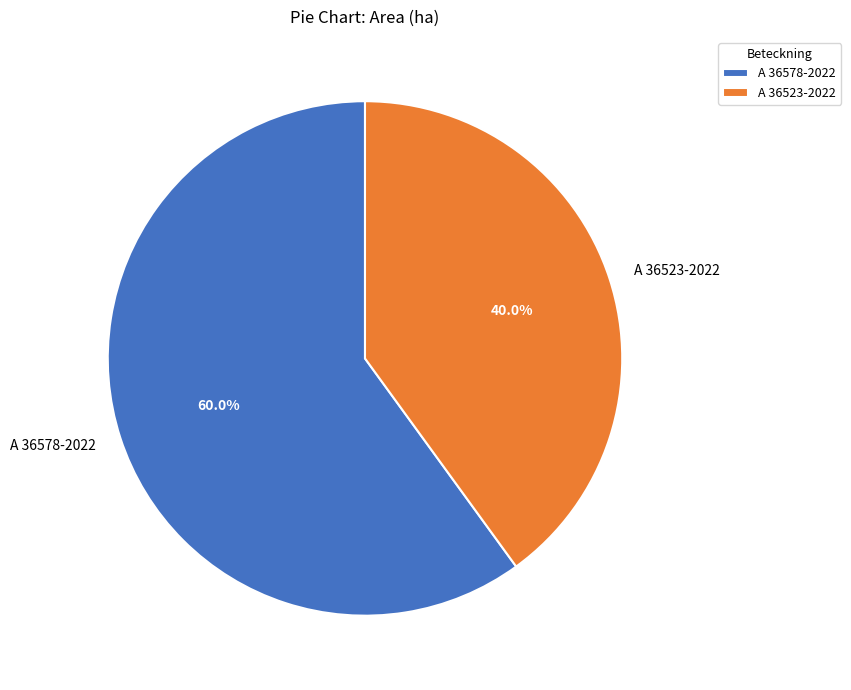

Does any single category account for the majority?

Yes